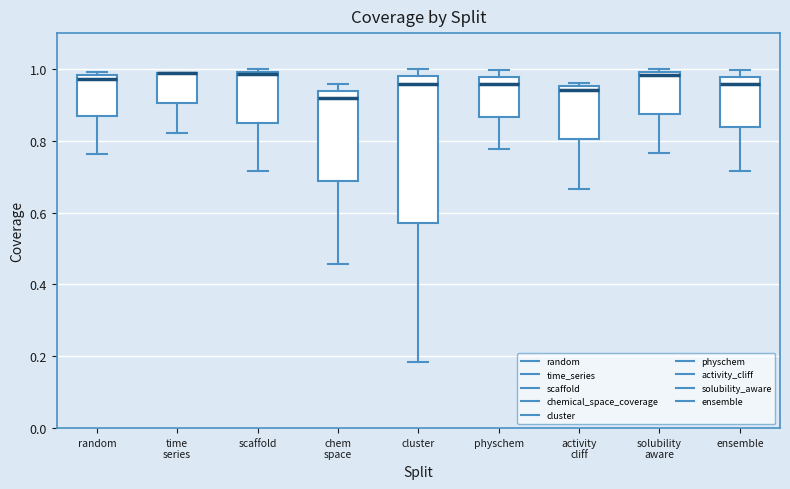

Reading left to right, transcribe this box plot: for each box, give where its median line is, the range the box spans, and where its two whiskers end, as read against the y-axis. The values are not printed on the chart, so give them approximately, as read against the axis.

random: median 0.98 (just below the box's upper edge), box 0.86 to 0.98, whiskers 0.76 to 1.00
time series: median 0.98 (drawn on the box's upper edge), box 0.90 to 0.98, whiskers 0.82 to 0.98
scaffold: median 0.98, box 0.86 to 1.00, whiskers 0.72 to 1.00 (just above the box's upper edge)
chem space: median 0.92, box 0.68 to 0.94, whiskers 0.46 to 0.96
cluster: median 0.96, box 0.58 to 0.98, whiskers 0.18 to 1.00
physchem: median 0.96, box 0.86 to 0.98, whiskers 0.78 to 1.00
activity cliff: median 0.94, box 0.80 to 0.96, whiskers 0.66 to 0.96 (just above the box's upper edge)
solubility aware: median 0.98, box 0.88 to 1.00, whiskers 0.76 to 1.00 (just above the box's upper edge)
ensemble: median 0.96, box 0.84 to 0.98, whiskers 0.72 to 1.00